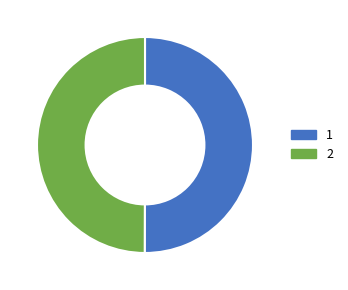

The 2 slice represents 50% of the pie. True or false?

True